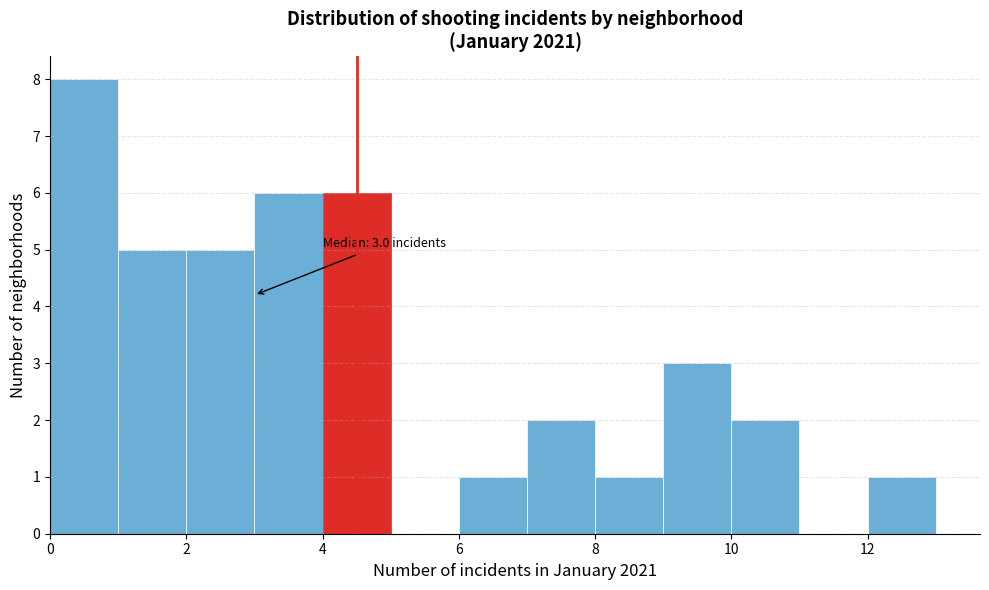

Over which range of the x-axis is the bar tallest?

0 to 1